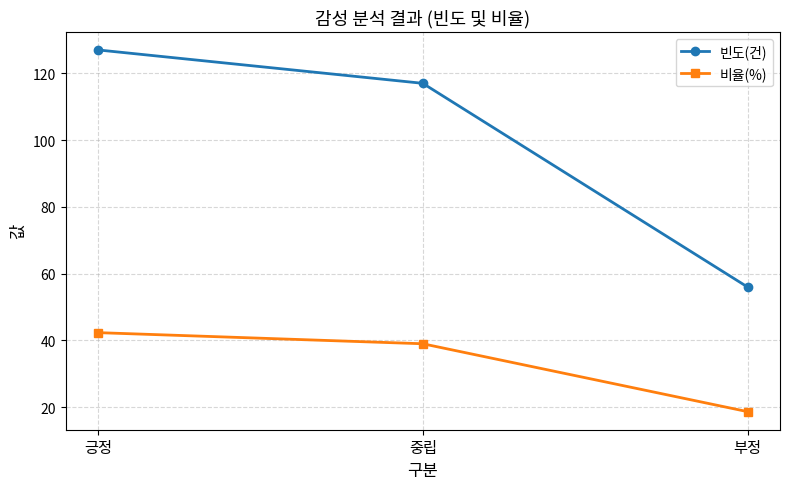

Reading left to right, extract all data points from this chart.

빈도(건): 127.0	117.0	56.0
비율(%): 42.3	39.0	18.7